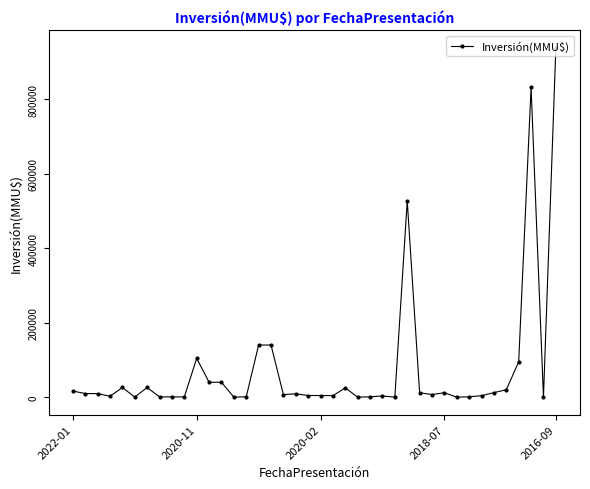

What is the greatest value displayed?

938000